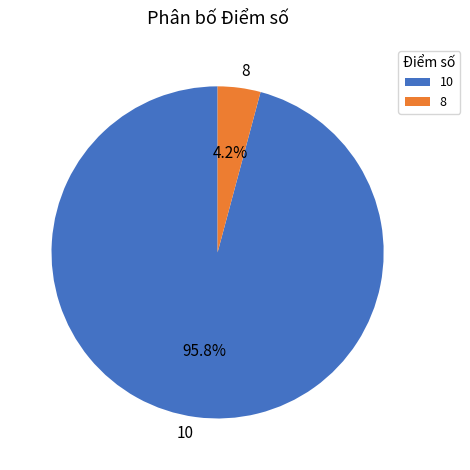

Which has a higher value, 10 or 8?

10